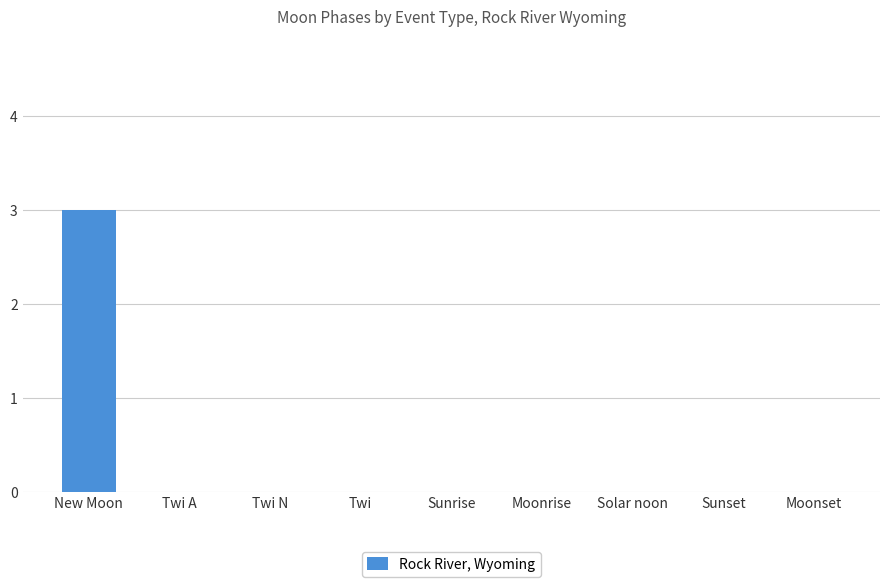

Reading left to right, extract all data points from this chart.

3	0	0	0	0	0	0	0	0